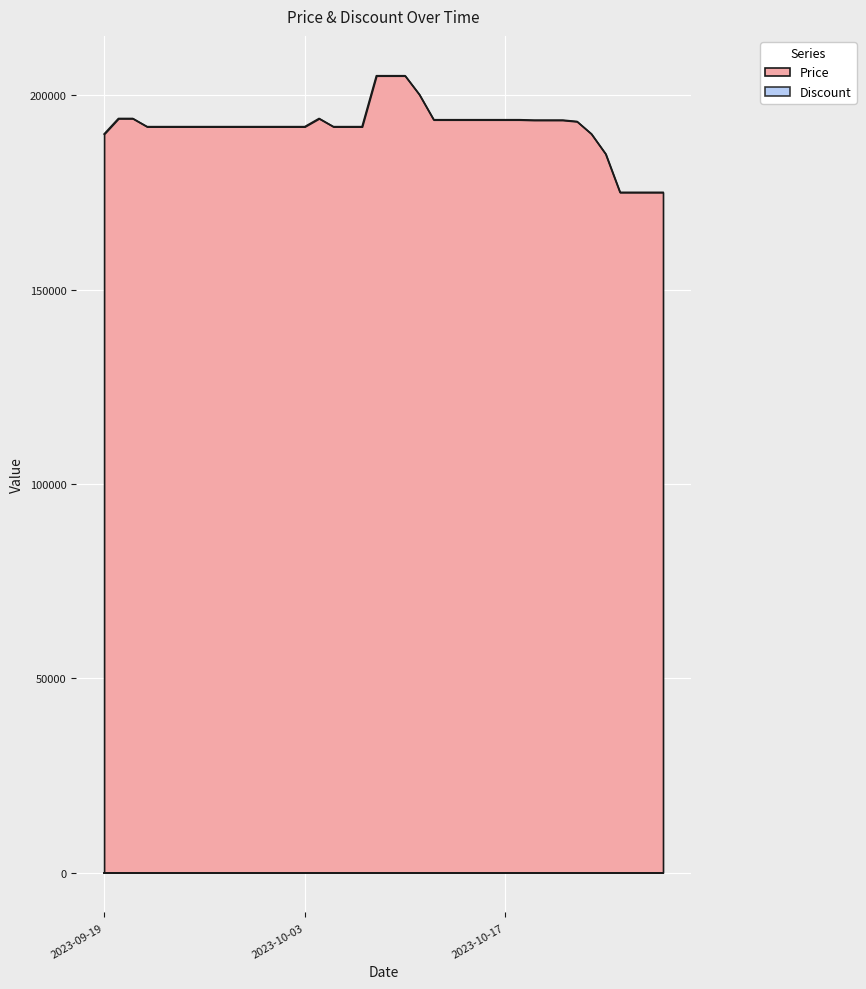

What is the difference between the maximum and second lowest values?

30000